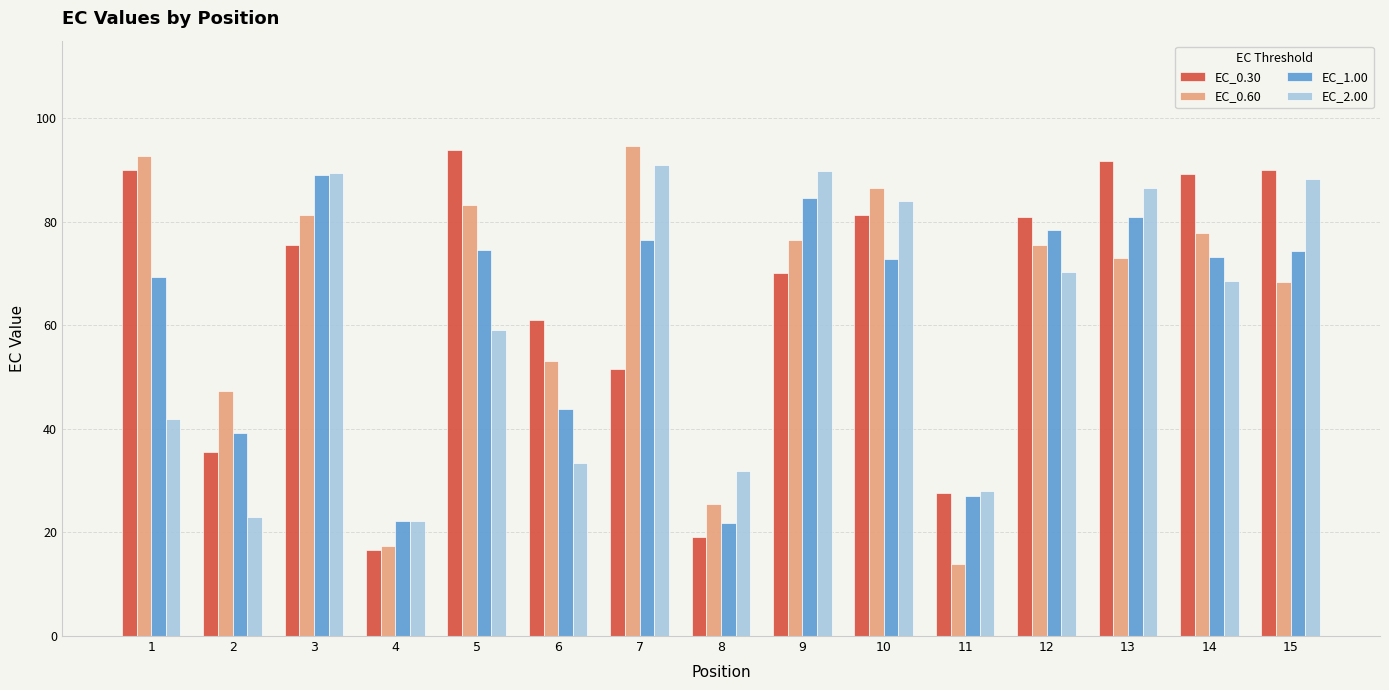

How many categories are shown in the chart?

15